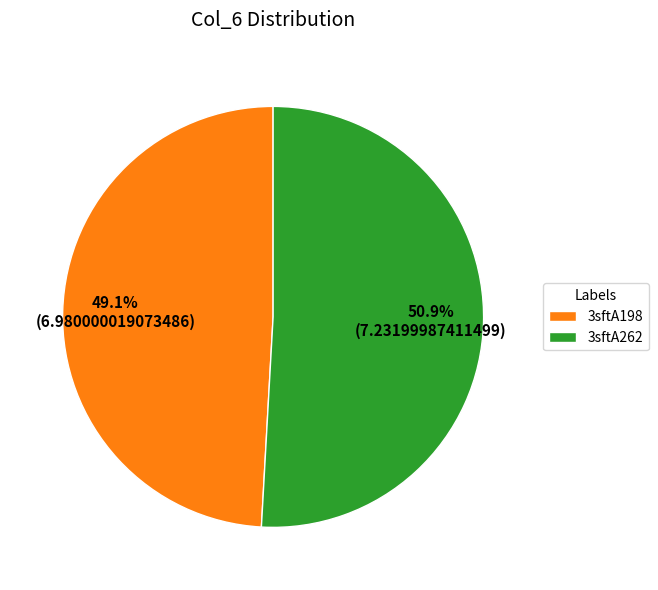

True or false: 3sftA262 accounts for 51% of the total.

True